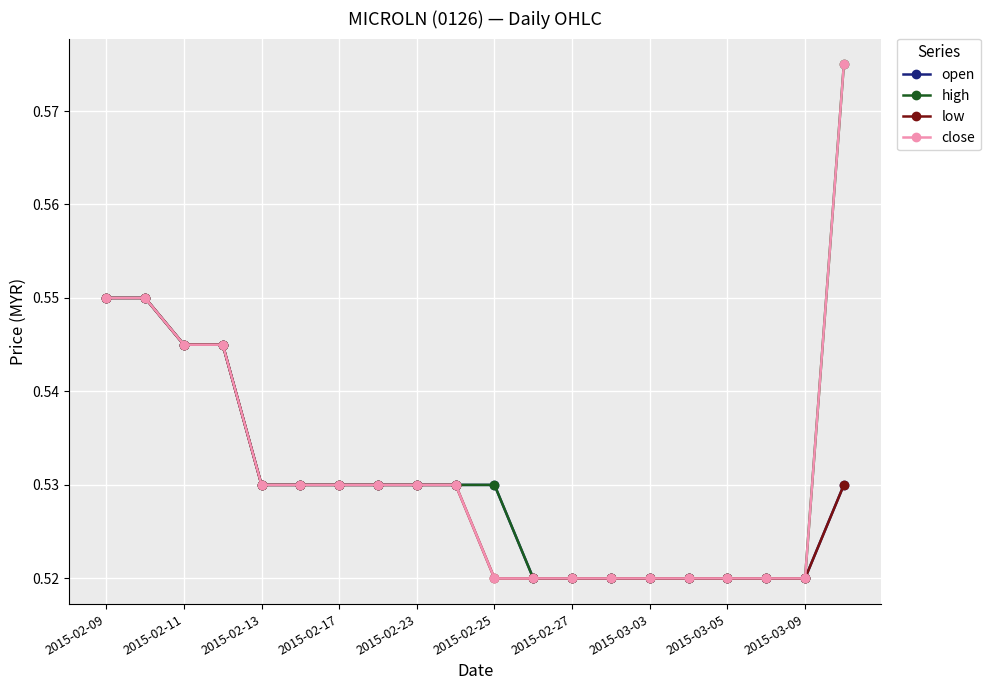

Count the open values in the range 0 to 1.

20